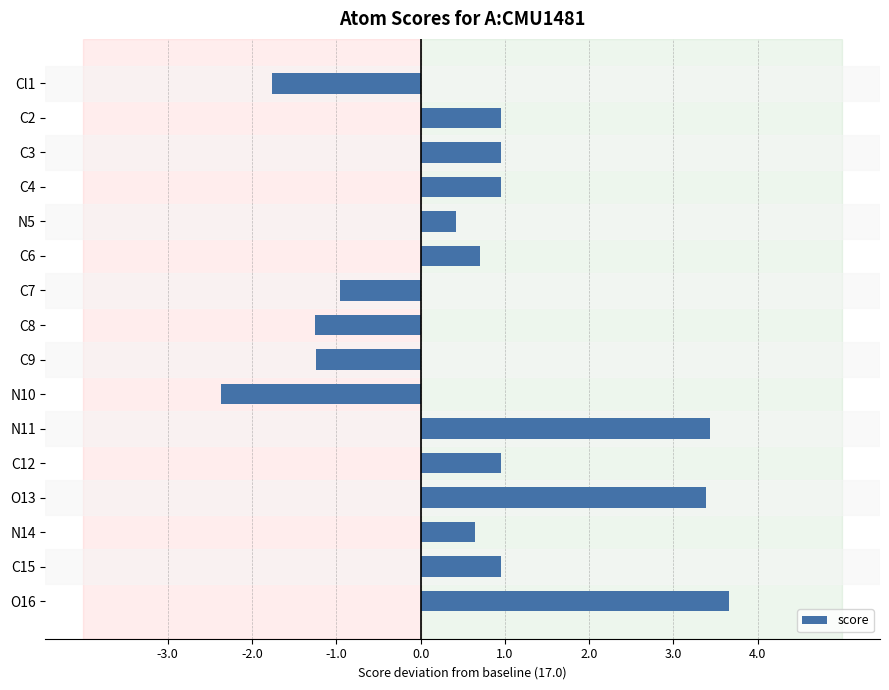

Where is the data nearest to the value 0?

N5